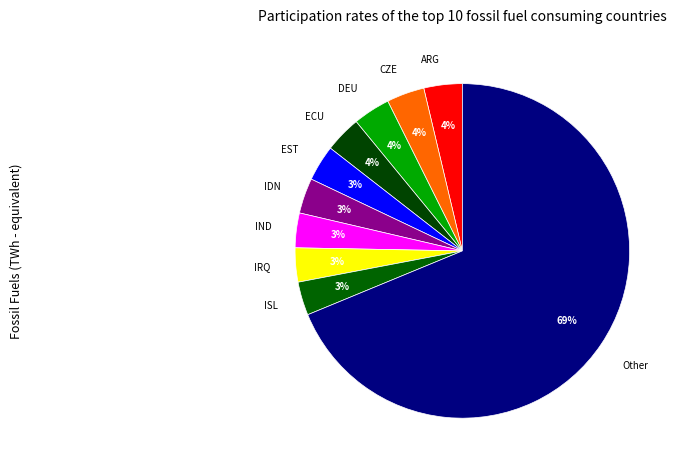

Combined, do Other and IRQ account for over 50%?

Yes